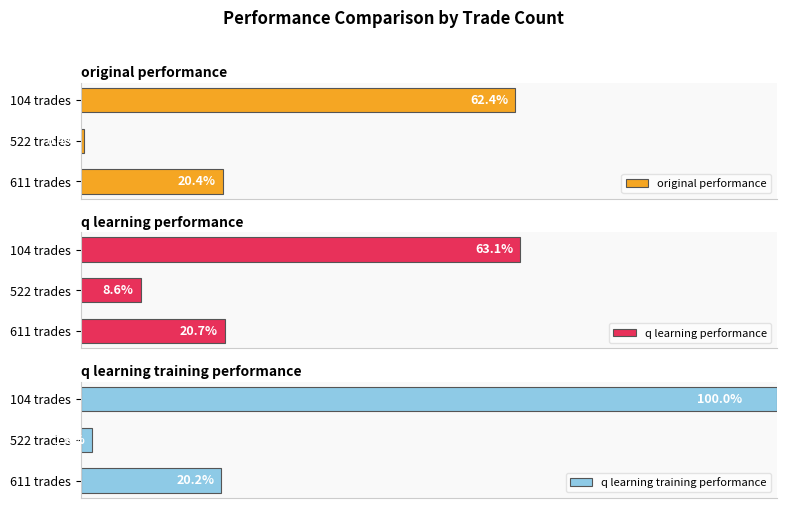

Which category has the lowest value in the q learning training performance series?

522 trades